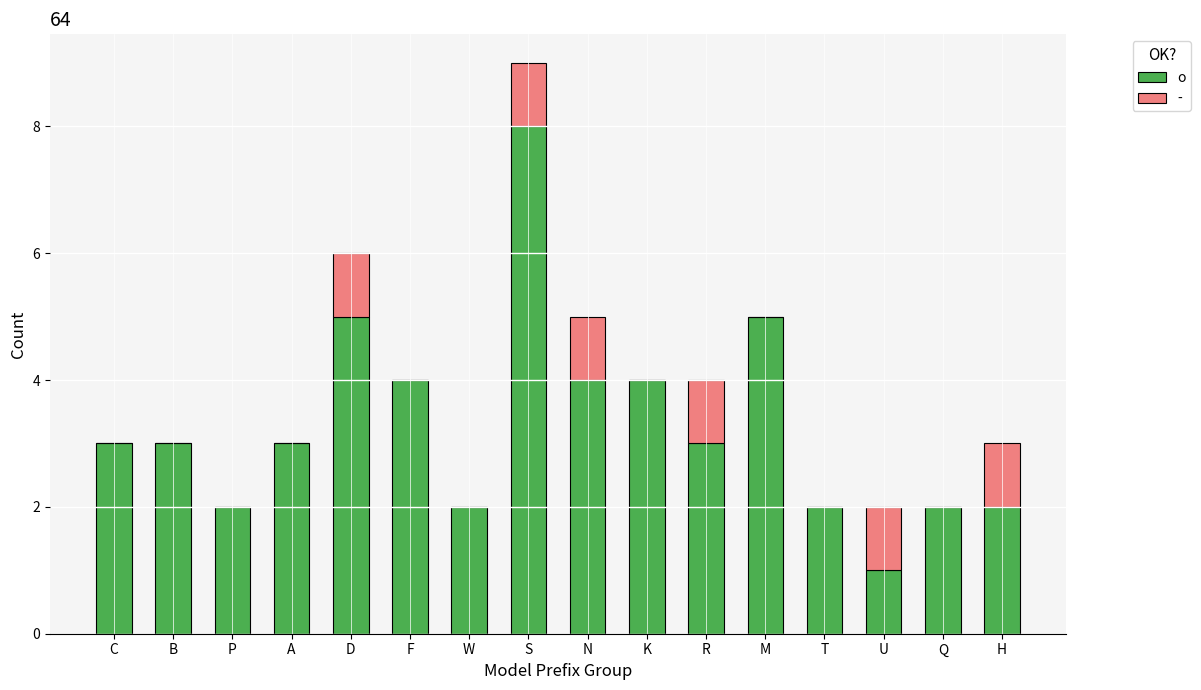

What is the sum of all o values?

53